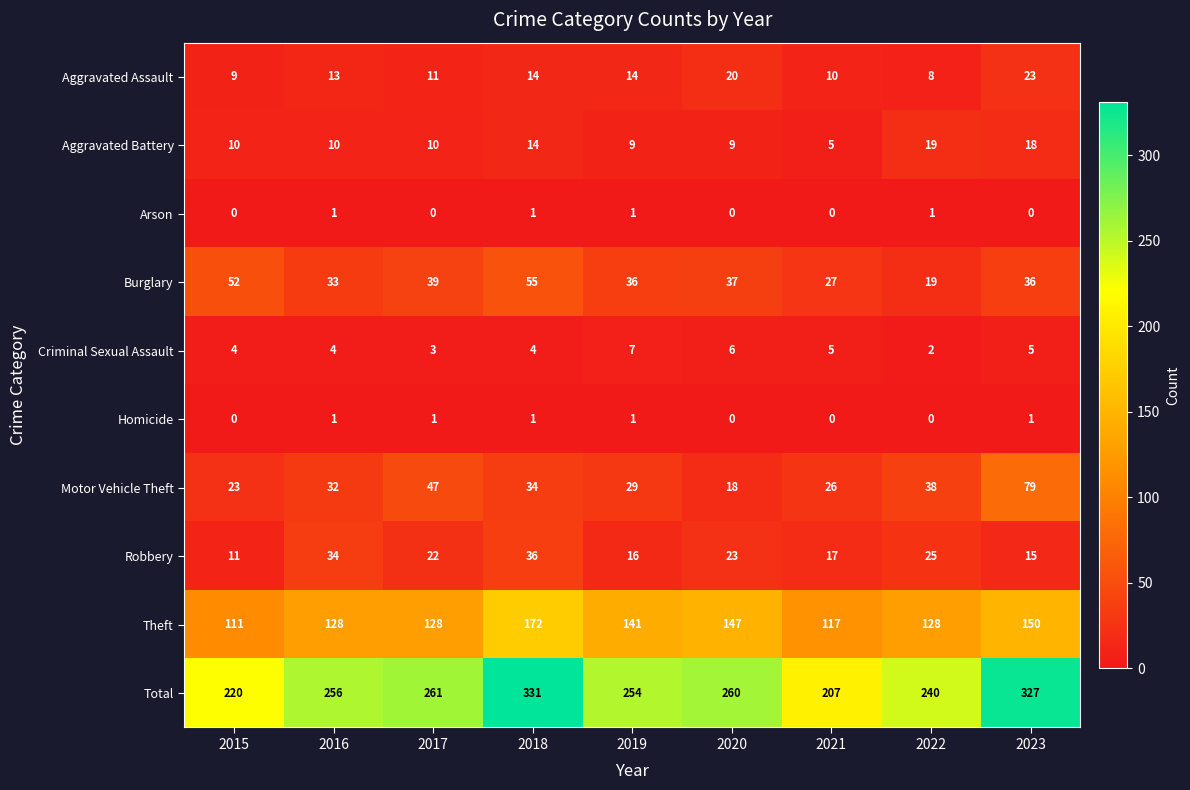

Which category has the highest value in the Theft series?

2018